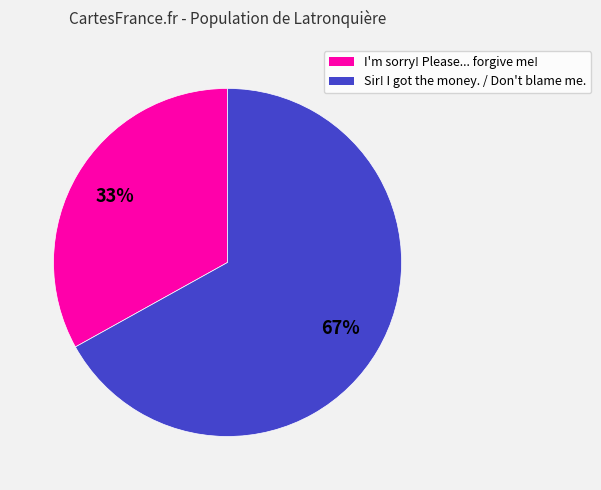

To the nearest percent, what is the average slice percentage?

50%